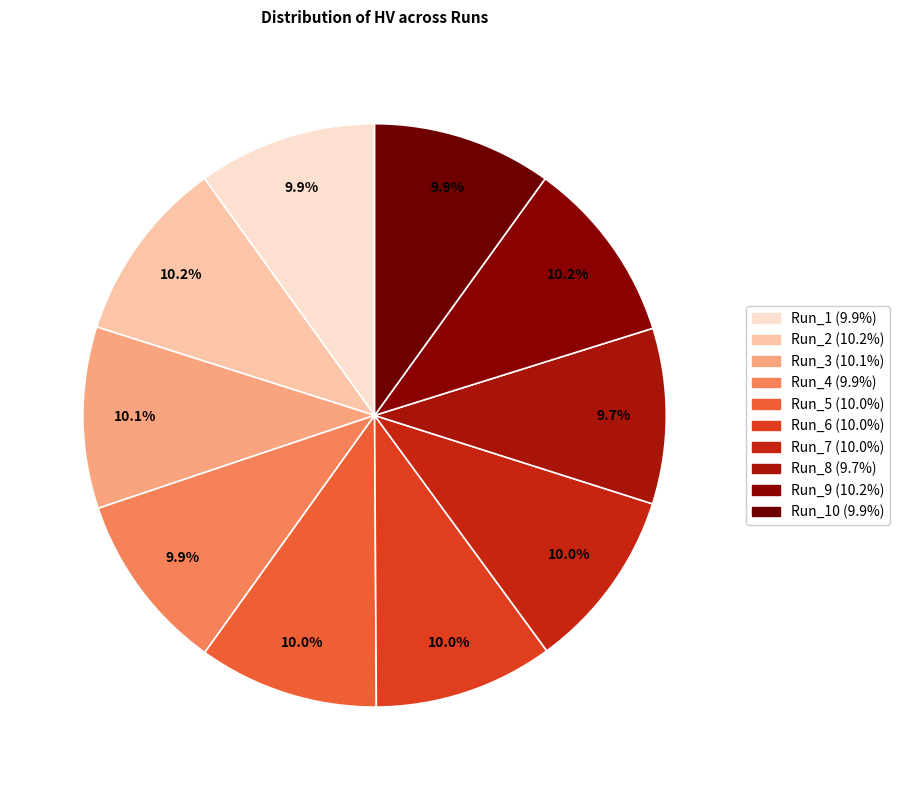

How many segments does this pie chart have?

10